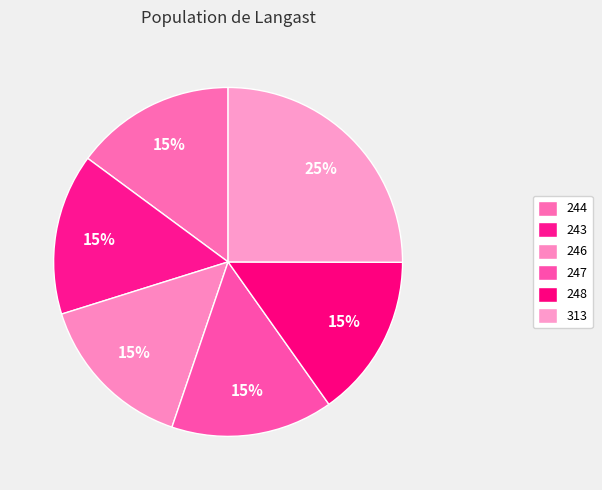

To the nearest percent, what percentage of the pie is 313?

25%